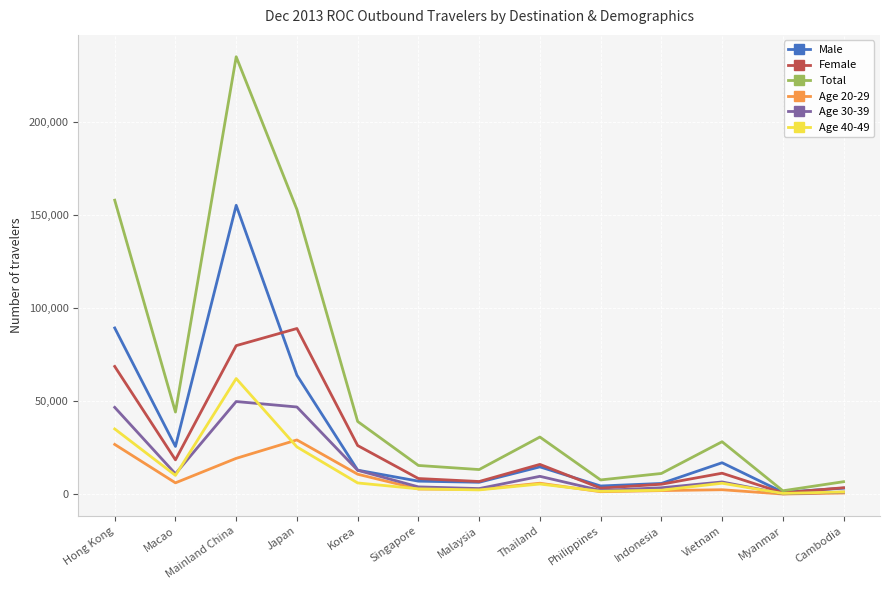

List the series in order of their peak value, highest first.

Total, Male, Female, Age 40-49, Age 30-39, Age 20-29